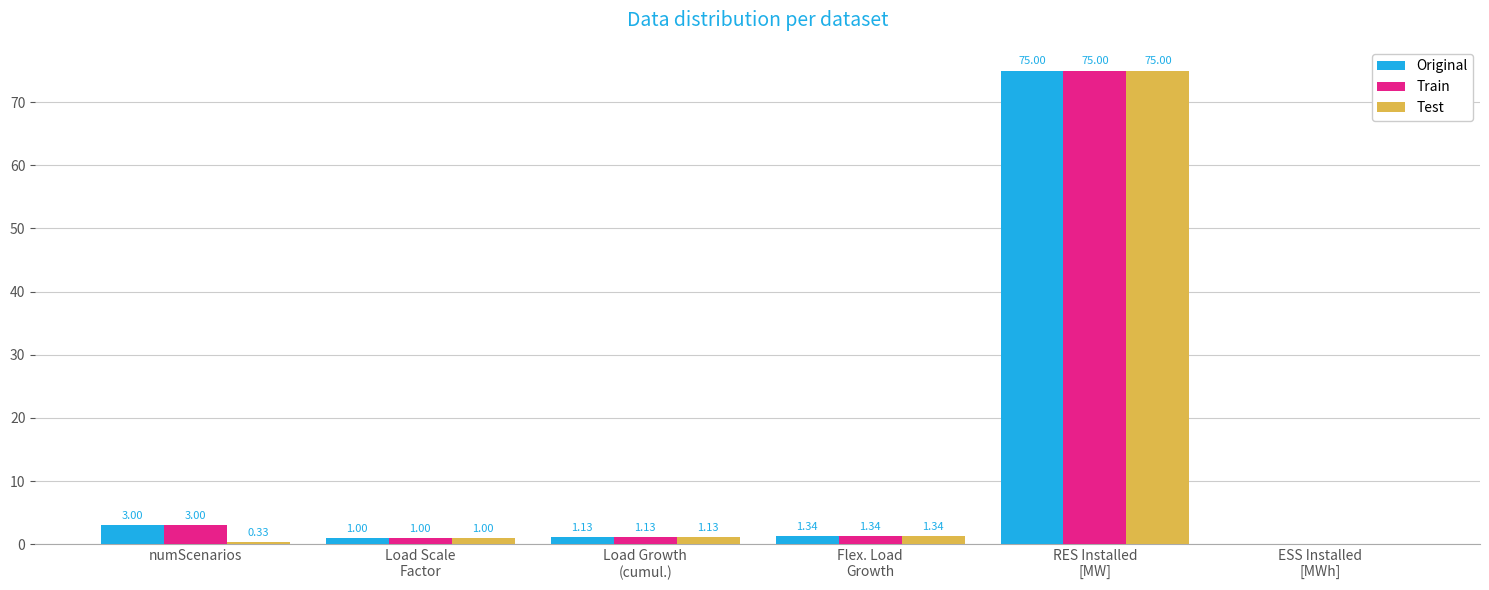

Where does the Train series first go above 1?

numScenarios